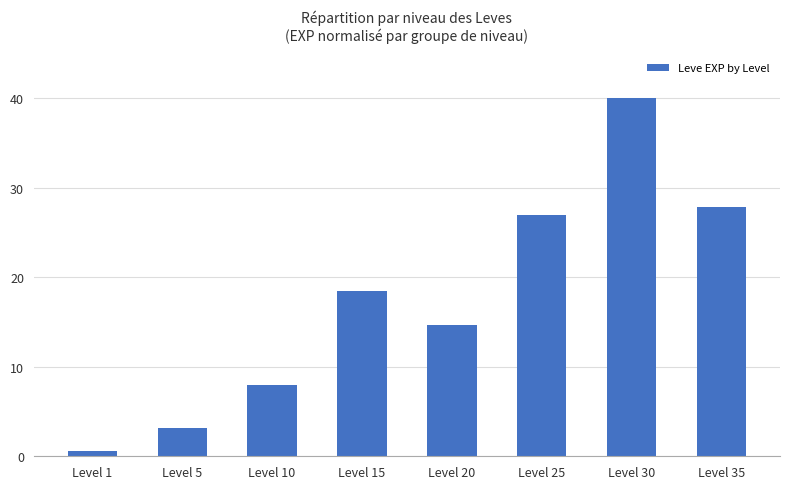

Which category has the lowest value across all series?

Level 1